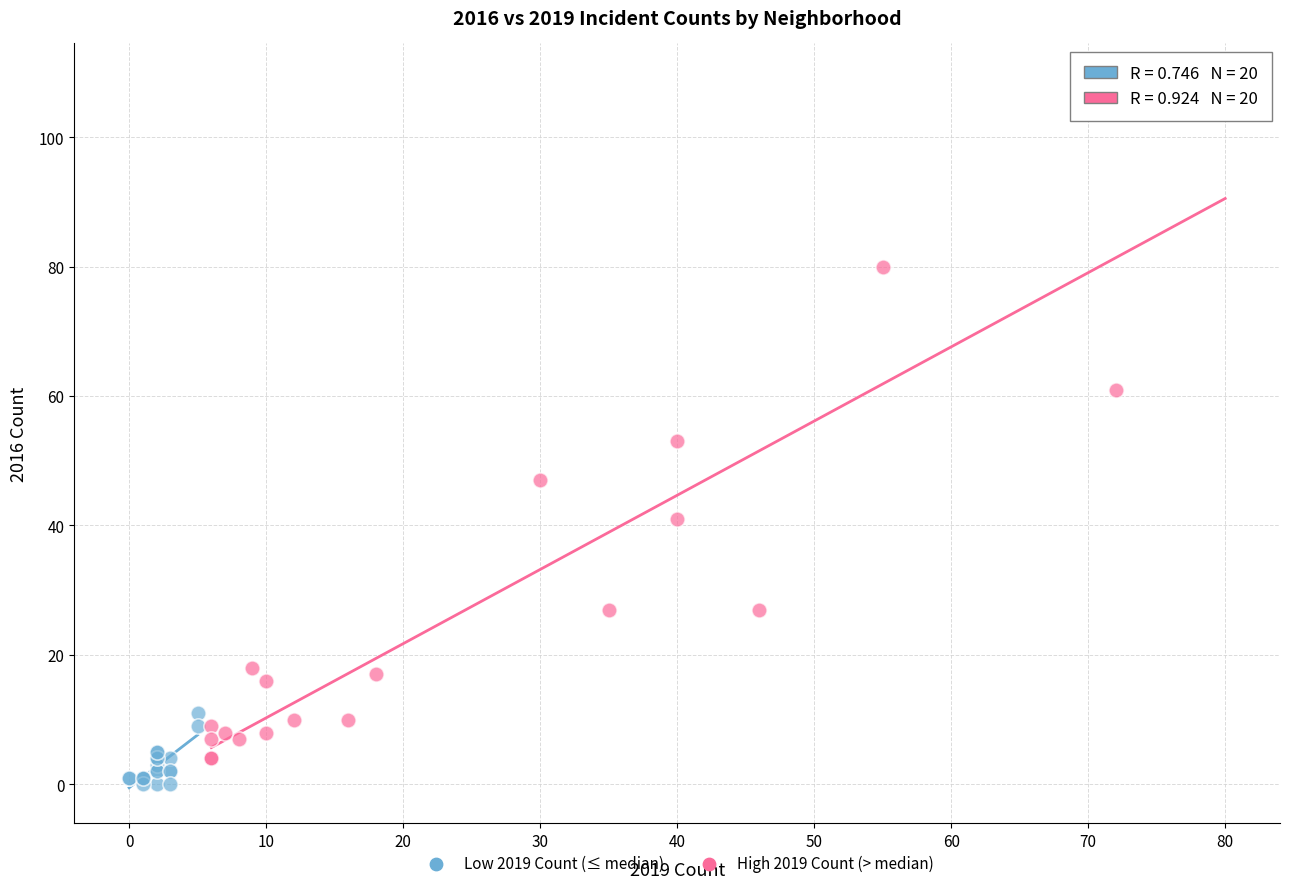

Which series has the largest Y range (max minus min)?

High 2019 Count (> median)